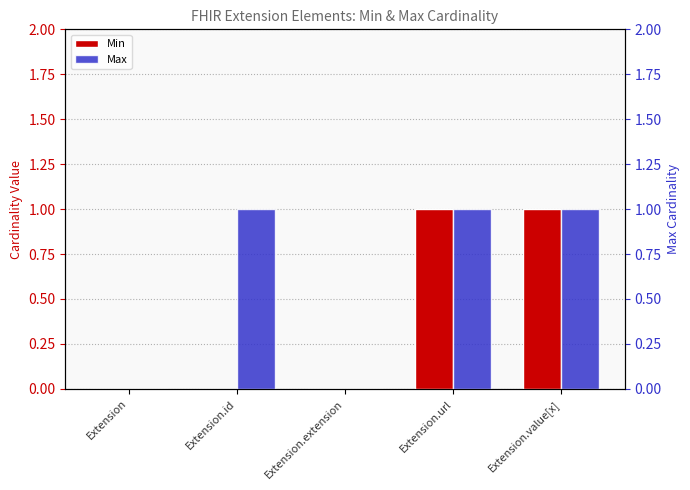

How many distinct data groups are displayed?

2